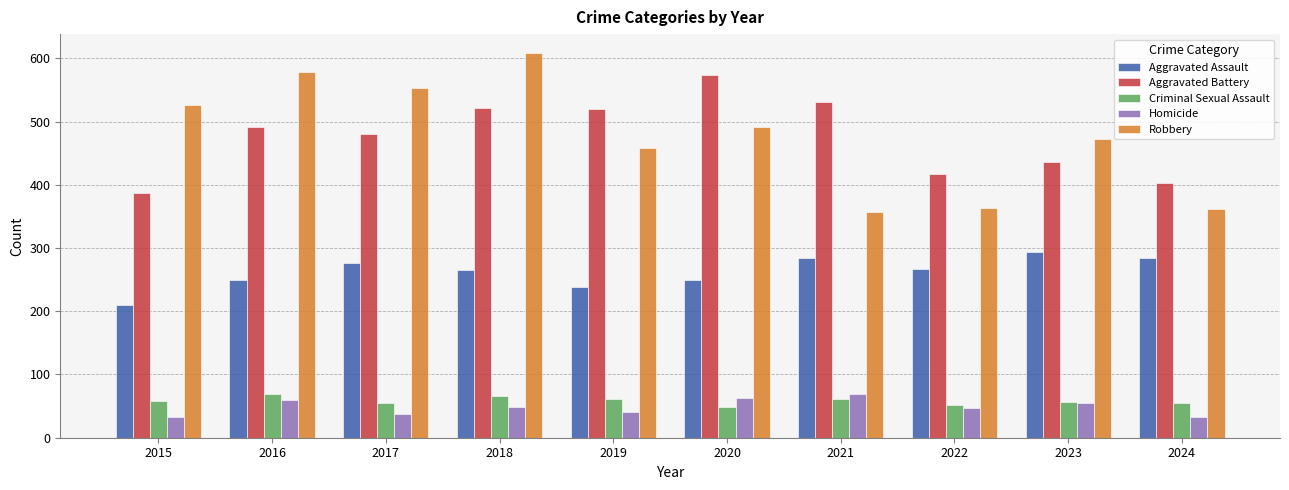

What are all the series names shown in the legend?

Aggravated Assault, Aggravated Battery, Criminal Sexual Assault, Homicide, Robbery